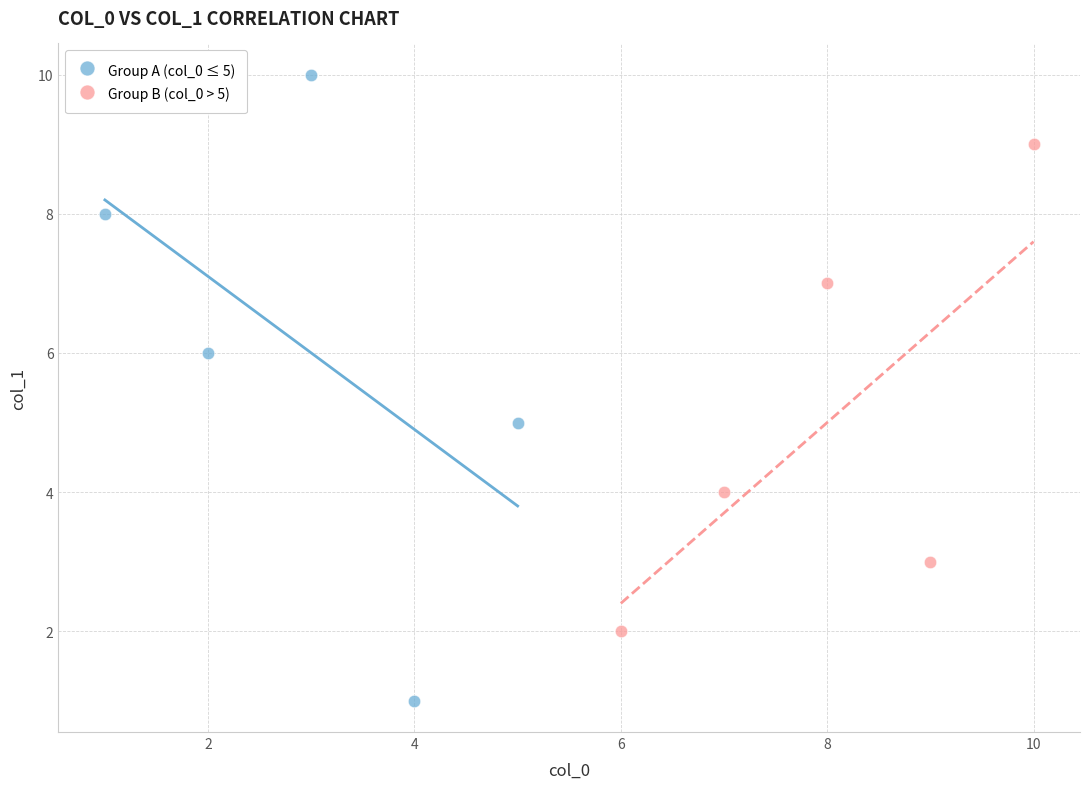

Which series reaches the maximum Y coordinate?

Group A (col_0 ≤ 5)